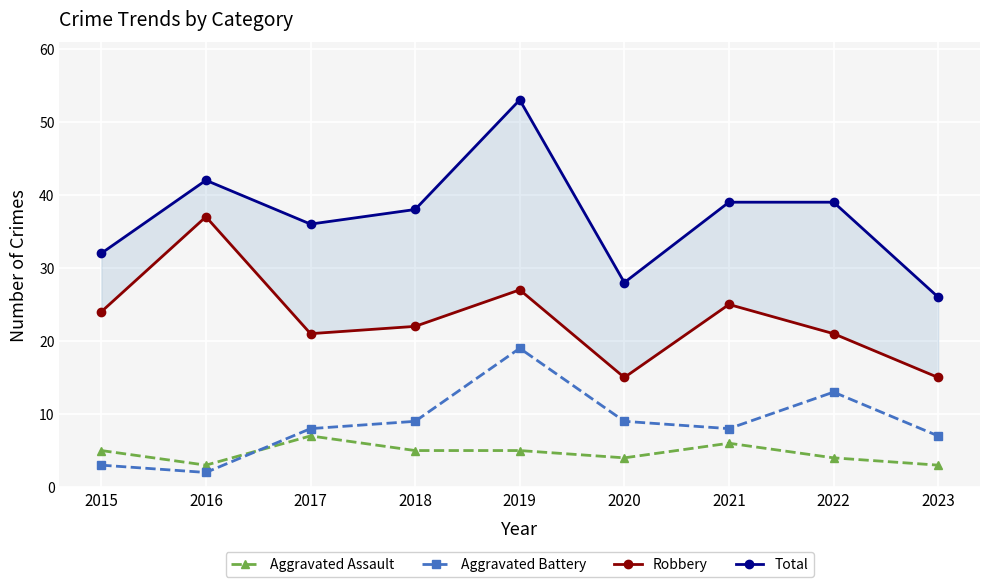

Which category has the highest value in the Robbery series?

2016